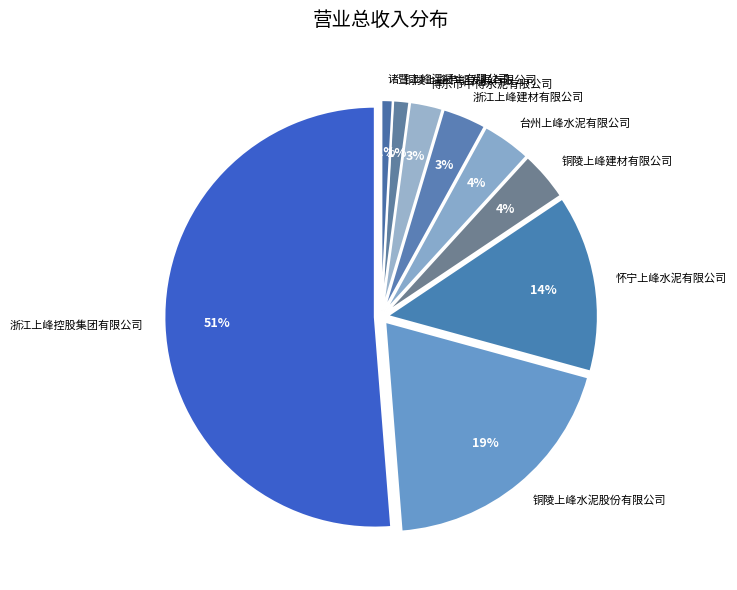

Which slice is the largest?

浙江上峰控股集团有限公司